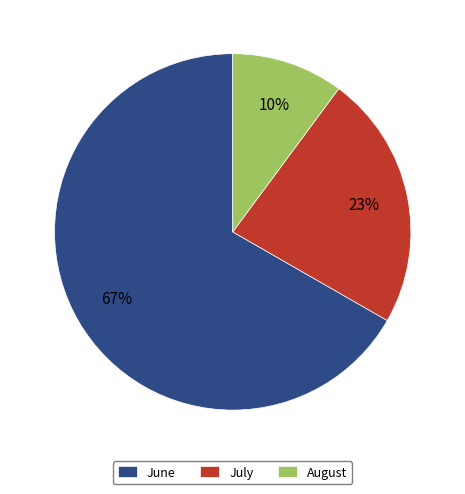

The August slice represents 10% of the pie. True or false?

True